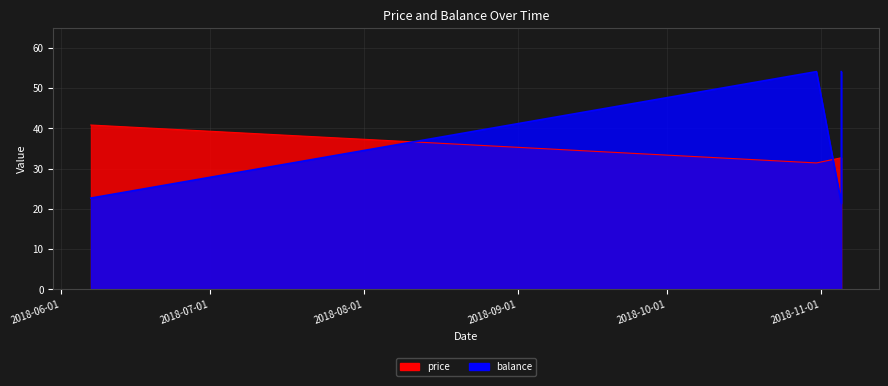

What are all the series names shown in the legend?

price, balance